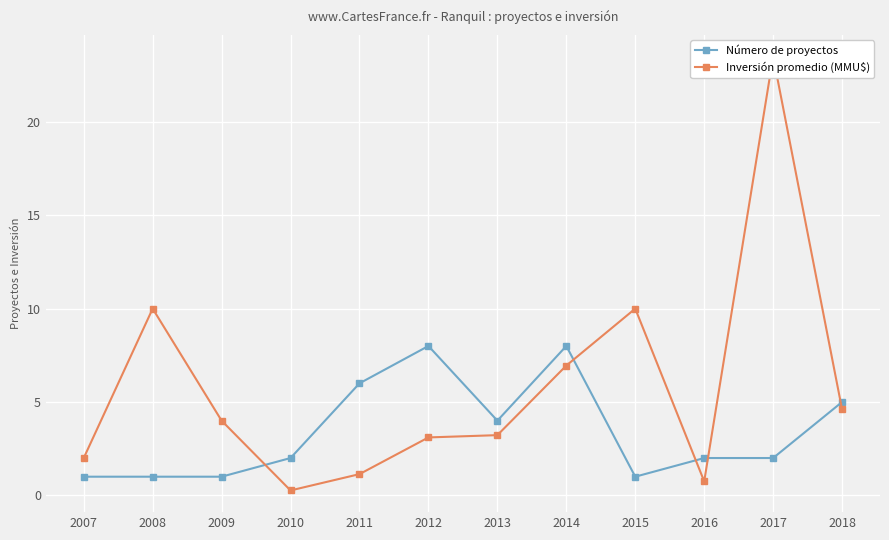

What is the value of the Número de proyectos point at the 7th from the left?

4